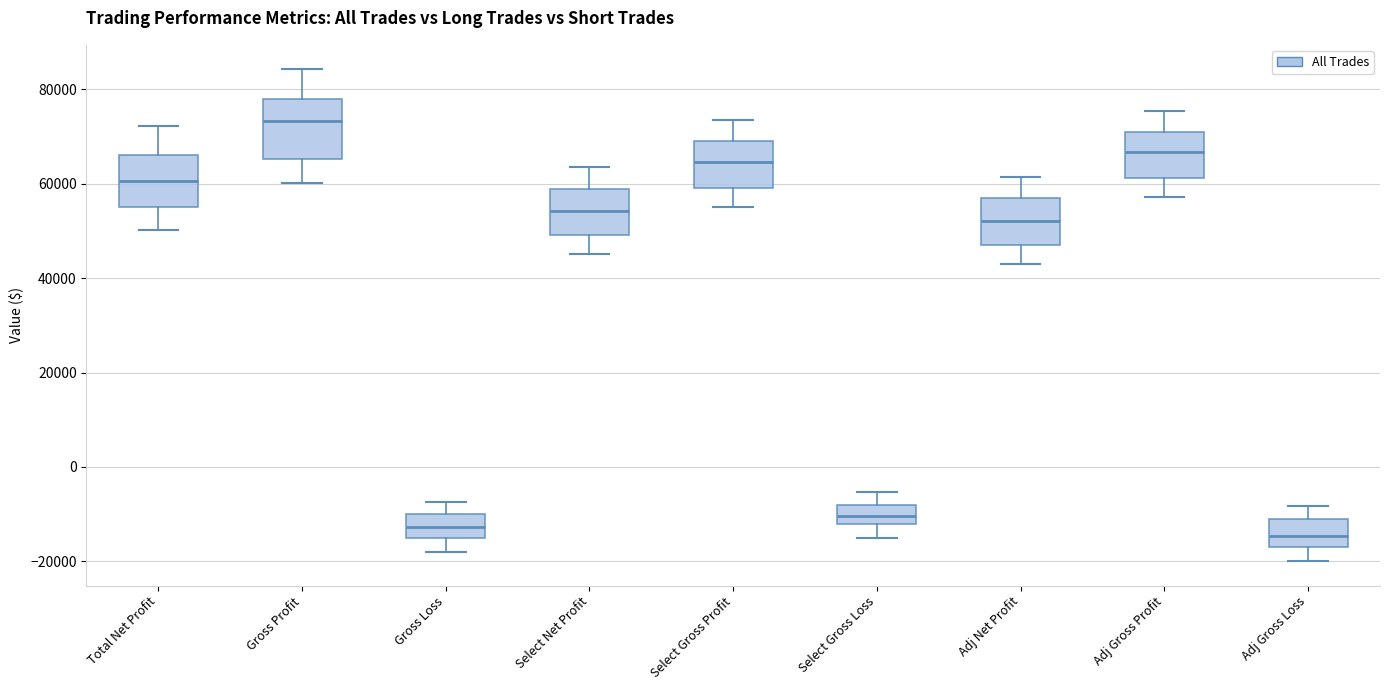

Reading left to right, transcribe this box plot: for each box, give where its median line is, the range the box spans, and where its two whiskers end, as read against the y-axis. The values are not printed on the chart, so give them approximately, as read against the axis.

Total Net Profit: median 60000, box 56000 to 66000, whiskers 50000 to 72000
Gross Profit: median 74000, box 66000 to 78000, whiskers 60000 to 84000
Gross Loss: median -12000, box -14000 to -10000, whiskers -18000 to -8000
Select Net Profit: median 54000, box 50000 to 58000, whiskers 46000 to 64000
Select Gross Profit: median 64000, box 60000 to 68000, whiskers 56000 to 74000
Select Gross Loss: median -10000, box -12000 to -8000, whiskers -14000 to -6000
Adj Net Profit: median 52000, box 48000 to 56000, whiskers 44000 to 62000
Adj Gross Profit: median 66000, box 62000 to 70000, whiskers 58000 to 76000
Adj Gross Loss: median -14000, box -16000 to -12000, whiskers -20000 to -8000